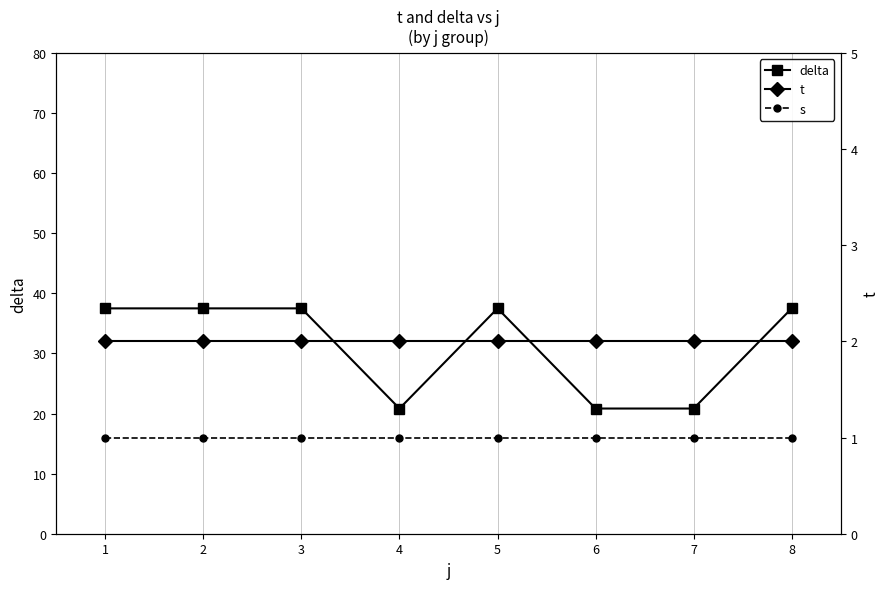

What is the difference between the highest and lowest values at 1?

36.5